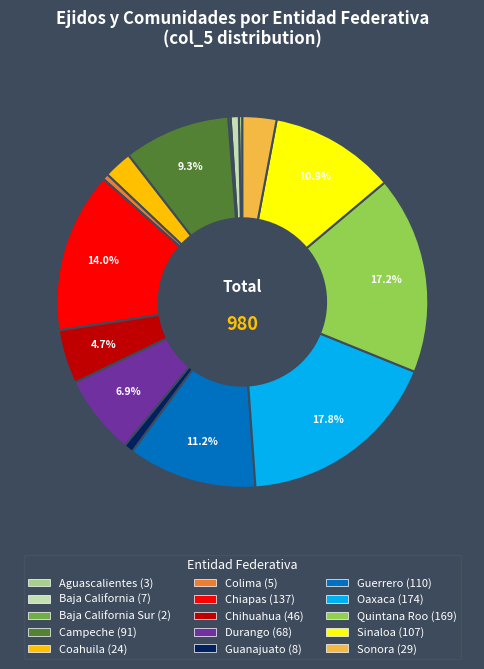

Is there any slice that represents more than half of the pie?

No